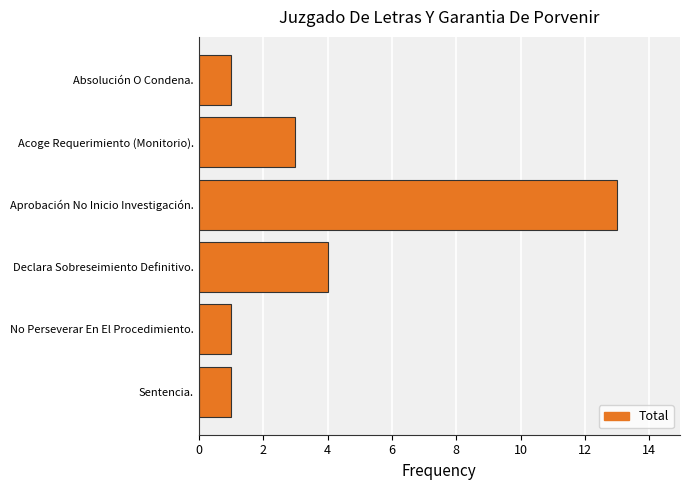

What is the sum of all values?

23